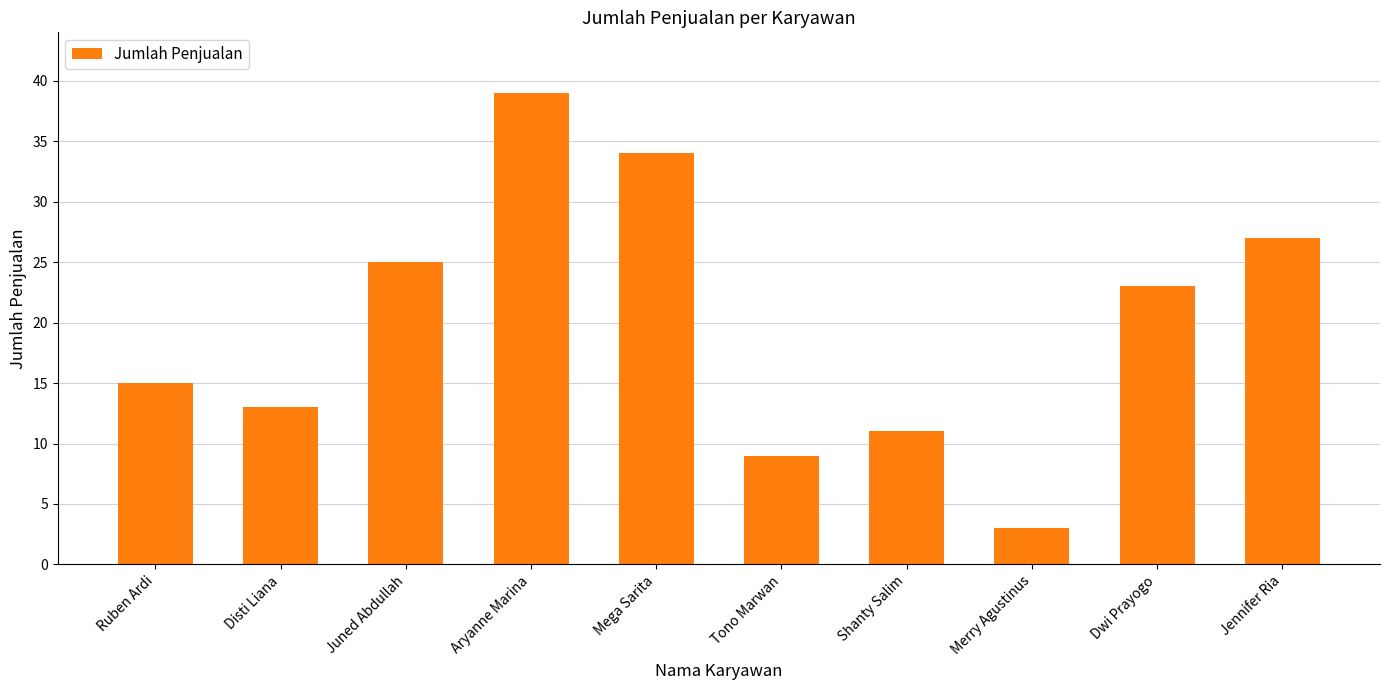

What is the label of the 8th bar from the left?

Merry Agustinus